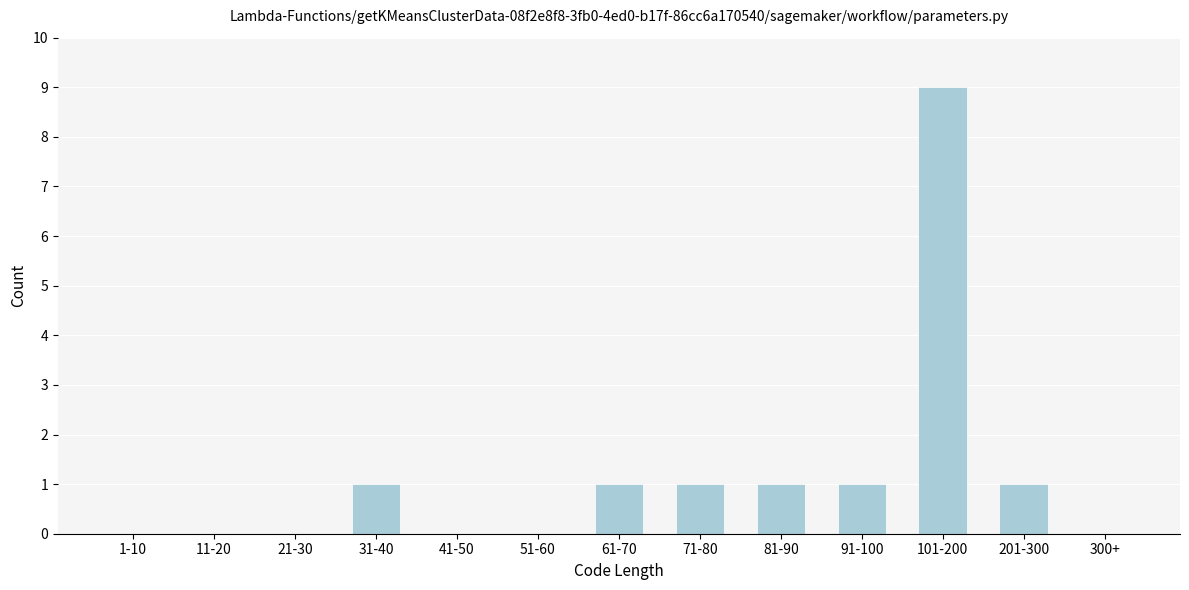

Reading right to left, extract all data points from this chart.

300+=0	201-300=1	101-200=9	91-100=1	81-90=1	71-80=1	61-70=1	51-60=0	41-50=0	31-40=1	21-30=0	11-20=0	1-10=0